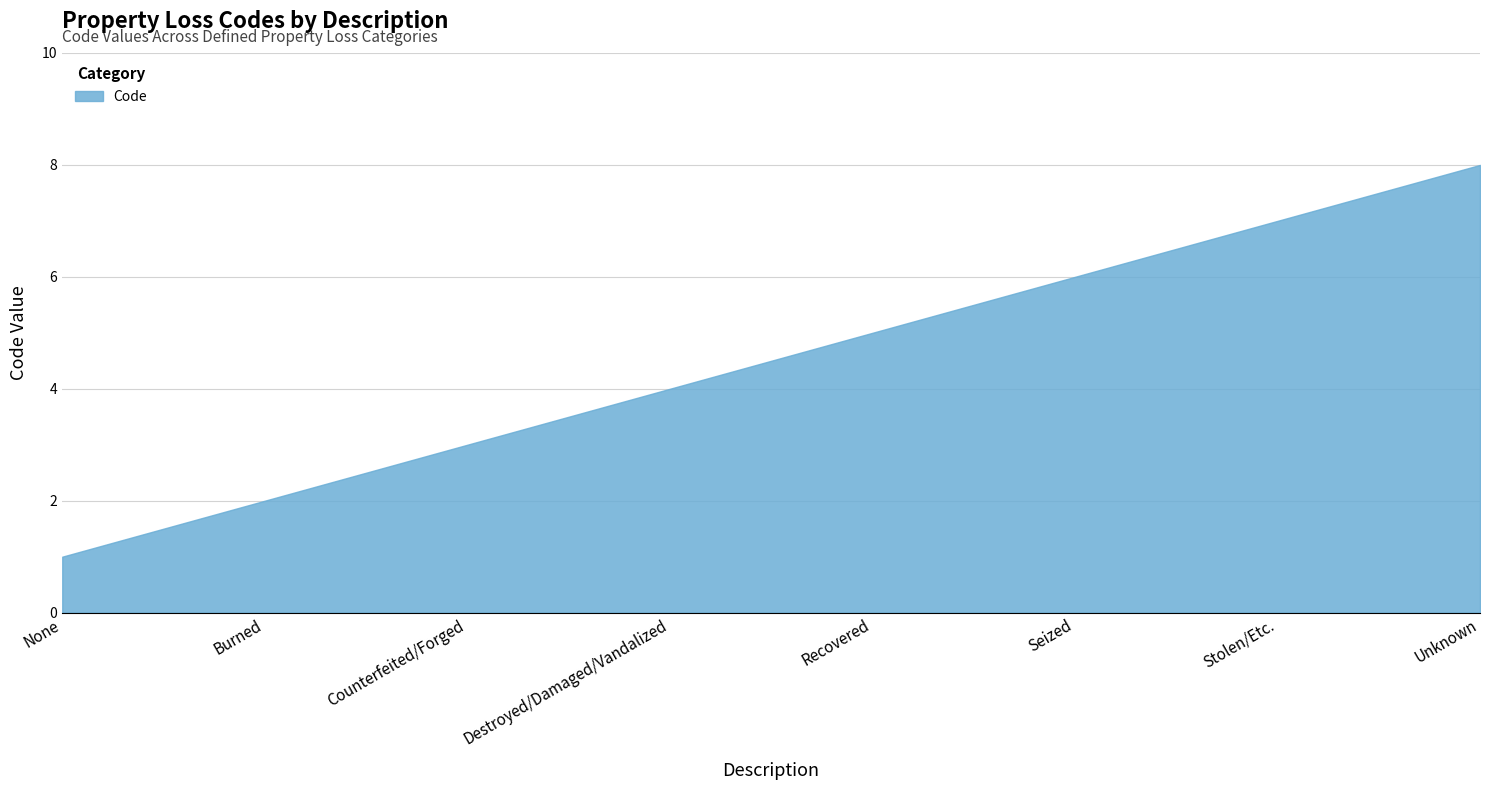

How many series are shown in this chart?

1